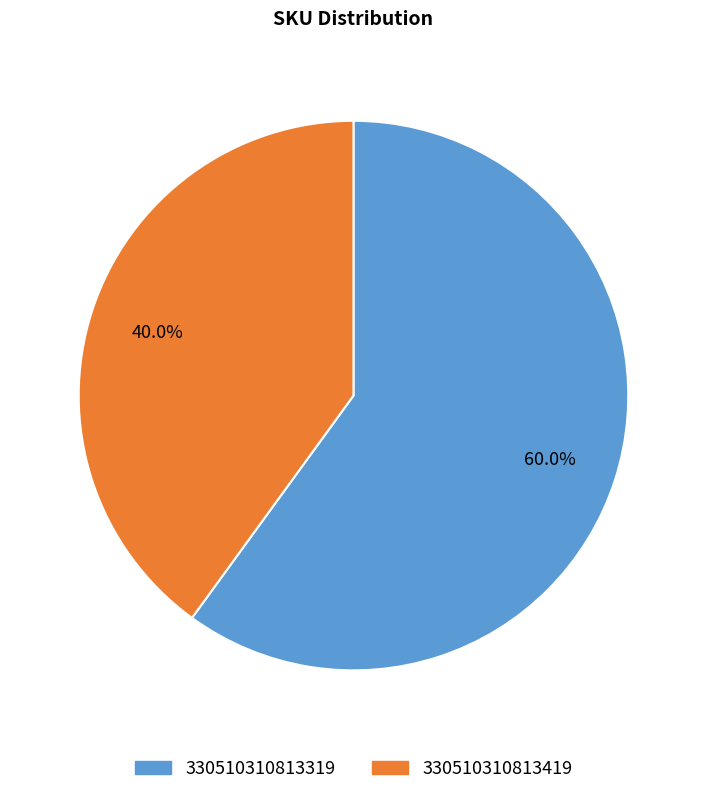

What is the majority slice?

330510310813319